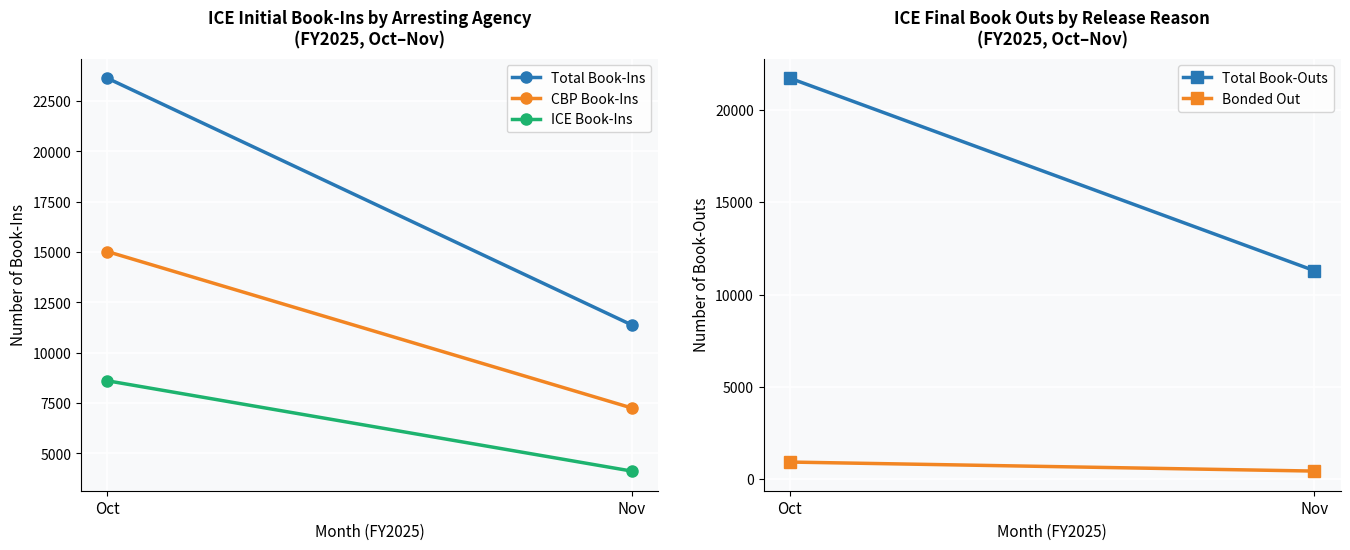

Reading left to right, list all the values displayed in this chart.

Total Book-Ins: Oct=23641	Nov=11385
CBP Book-Ins: Oct=15030	Nov=7260
ICE Book-Ins: Oct=8611	Nov=4125
Total Book-Outs: Oct=21729	Nov=11297
Bonded Out: Oct=926	Nov=437